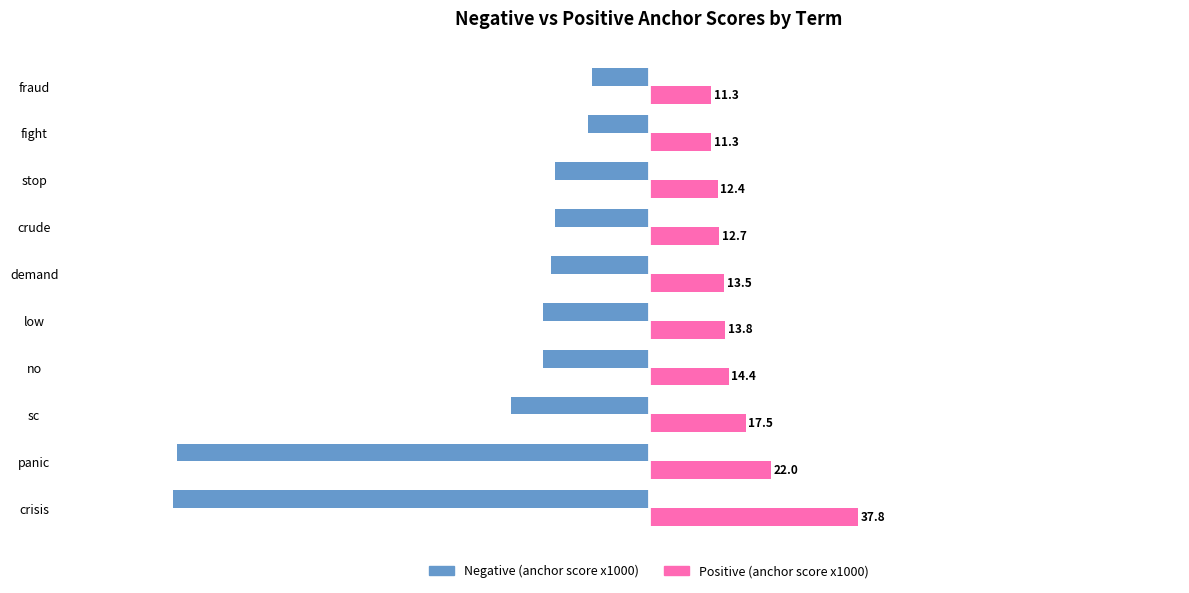

What is the approximate value of Negative (anchor score x1000) at stop?

-16.9